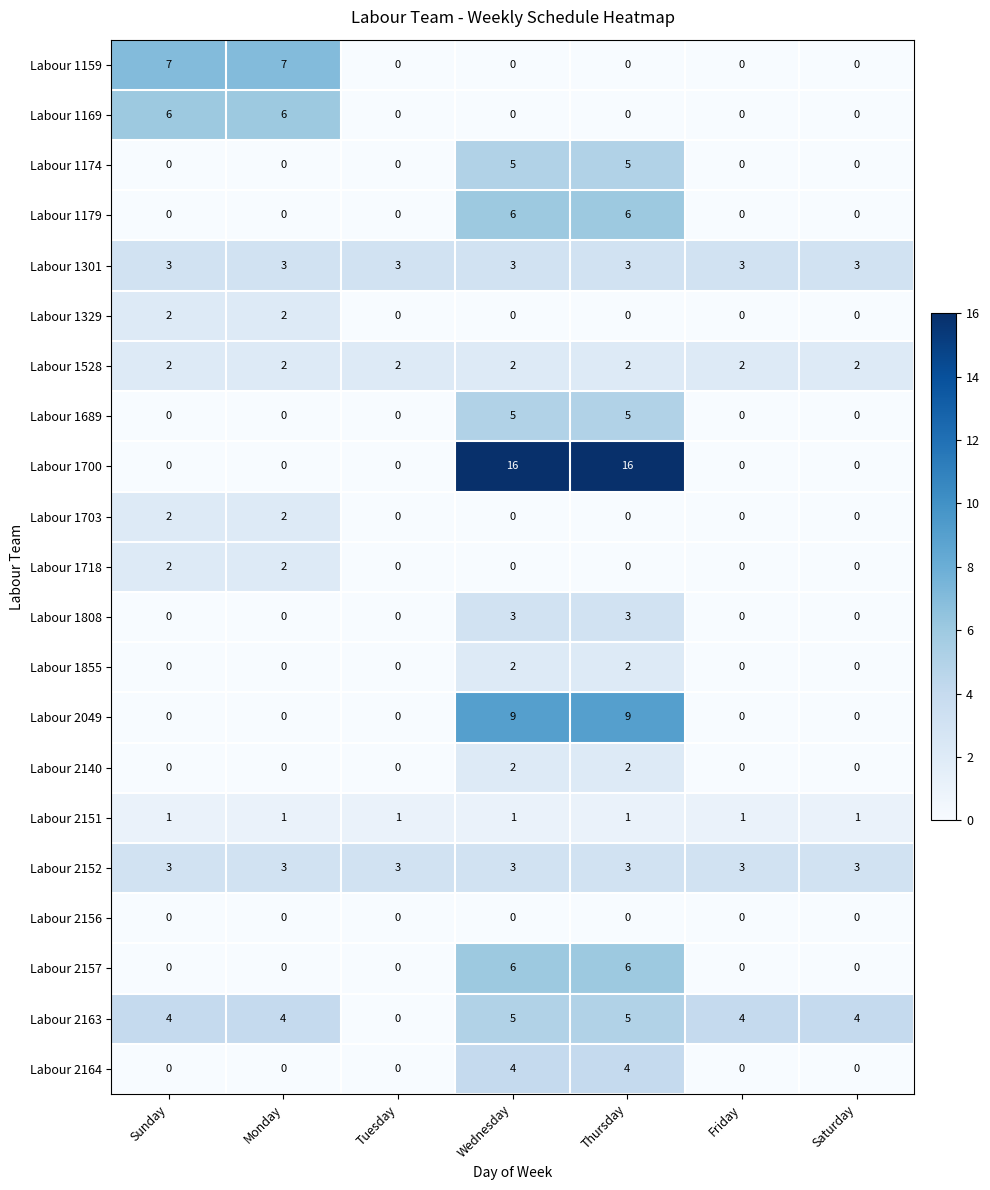

Which series has the largest range (max minus min)?

Labour 1700